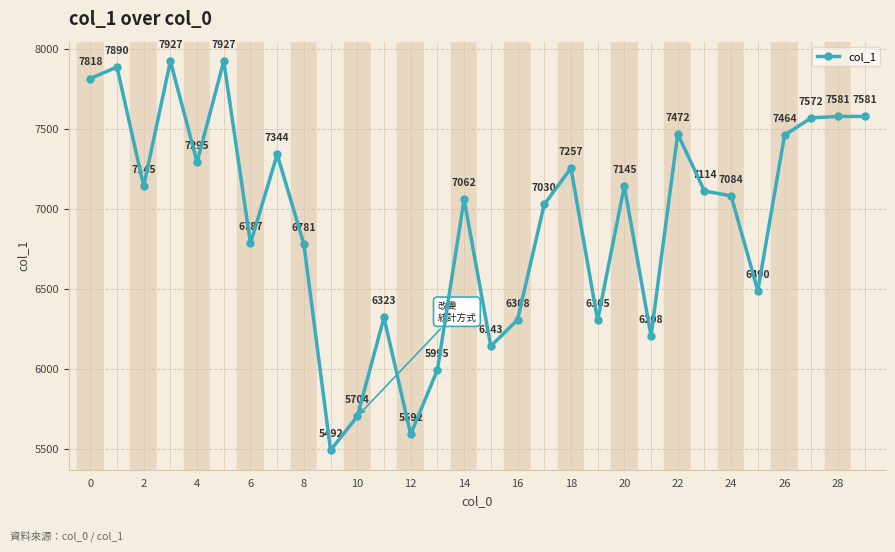

What is the value of the 12th point from the left?

6323